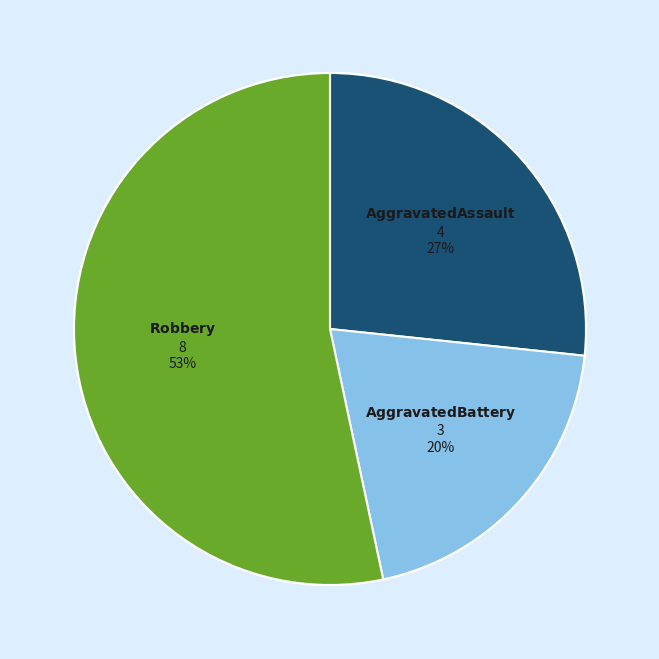

Does any single category account for the majority?

Yes